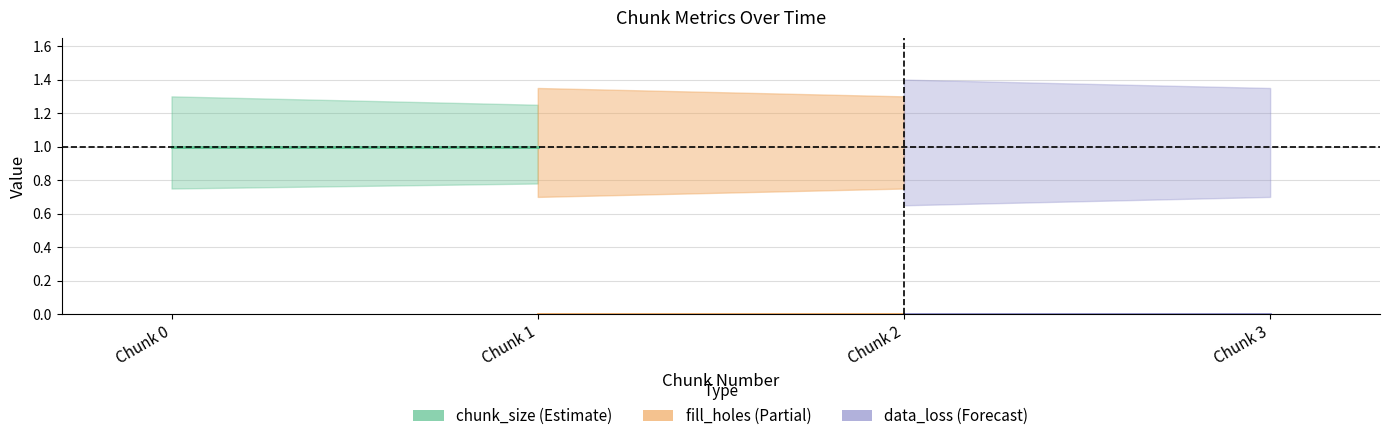

What are all the series names shown in the legend?

chunk_size (Estimate), fill_holes (Partial), data_loss (Forecast)